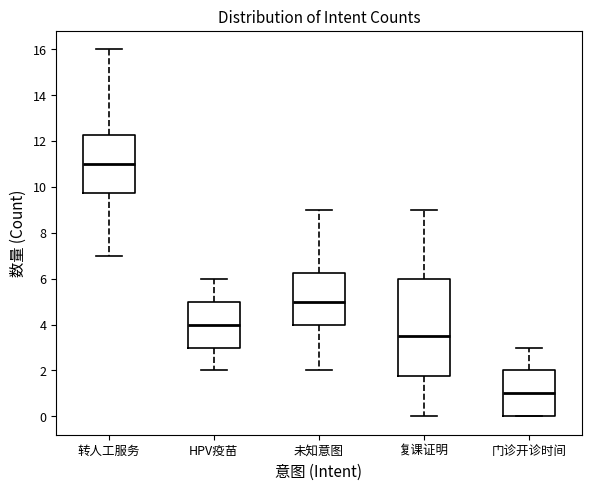

Reading left to right, transcribe this box plot: for each box, give where its median line is, the range the box spans, and where its two whiskers end, as read against the y-axis. The values are not printed on the chart, so give them approximately, as read against the axis.

转人工服务: median 11.0, box 9.8 to 12.2, whiskers 7.0 to 16.0
HPV疫苗: median 4.0, box 3.0 to 5.0, whiskers 2.0 to 6.0
未知意图: median 5.0, box 4.0 to 6.2, whiskers 2.0 to 9.0
复课证明: median 3.6, box 1.8 to 6.0, whiskers 0.0 to 9.0
门诊开诊时间: median 1.0, box 0.0 to 2.0, whiskers 0.0 to 3.0